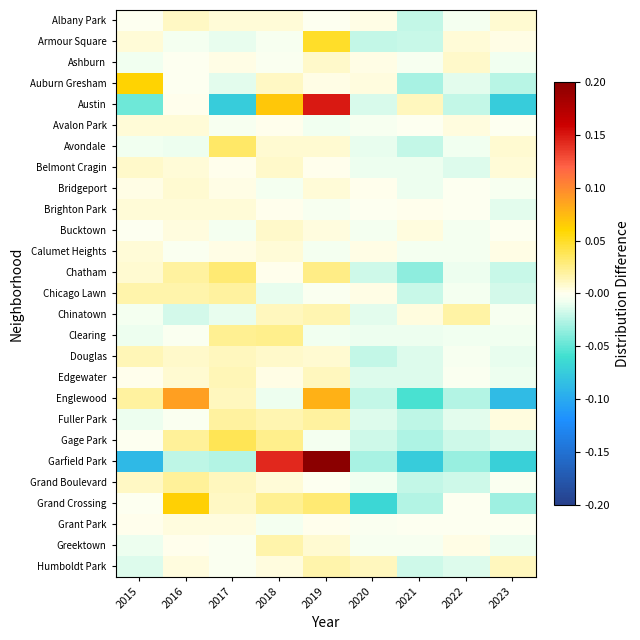

How many series are shown in this chart?

27